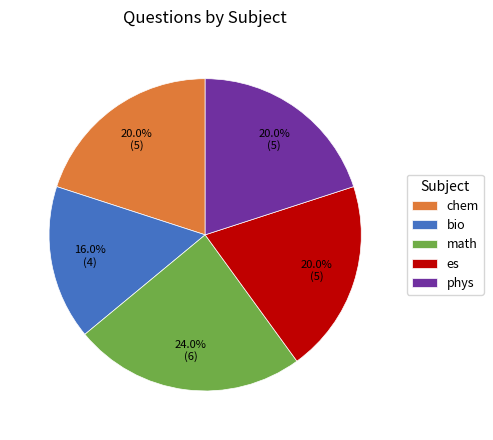

How many slices are in this pie chart?

5